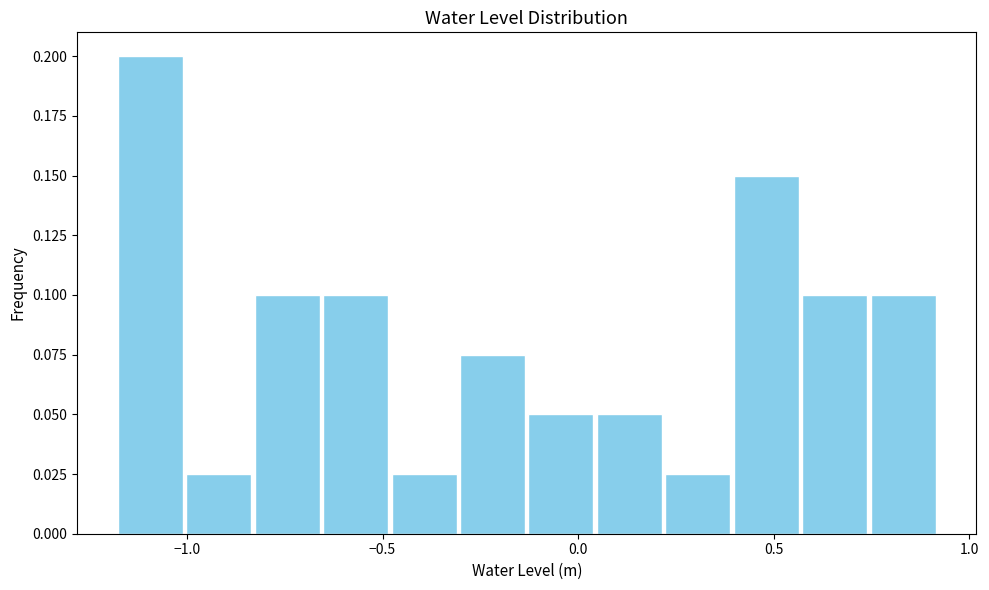

Around what value on the x-axis is the tallest bar? Give the approximate position of its centre, as read against the axis.

-1.10